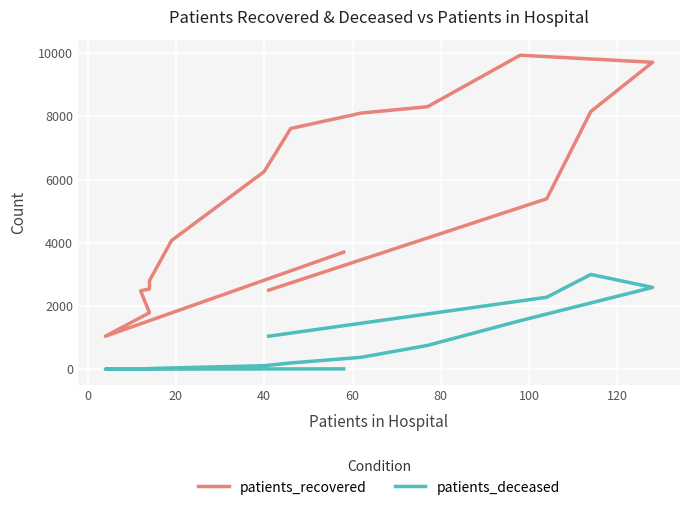

Is this an area chart (filled region under the line)?

No